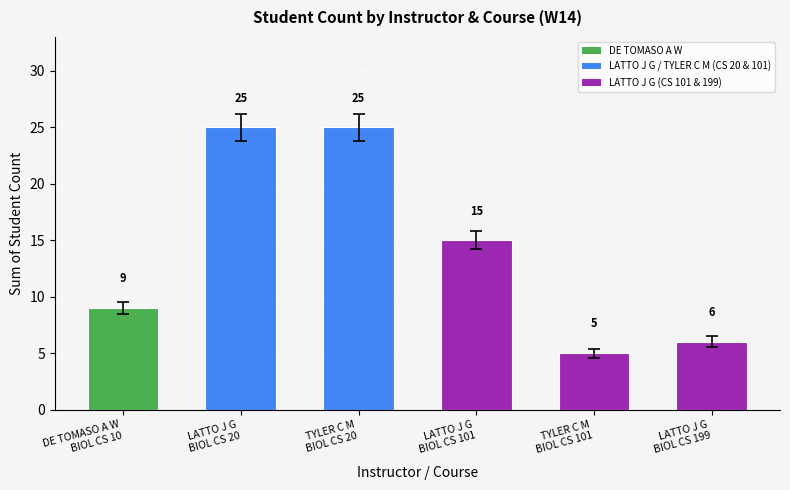

What is the value of the 6th bar from the left?

6